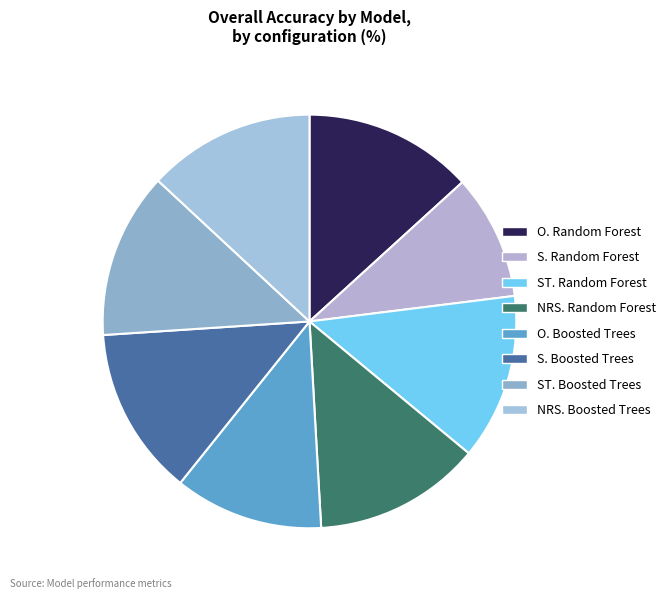

Is S. Boosted Trees the majority of the pie?

No